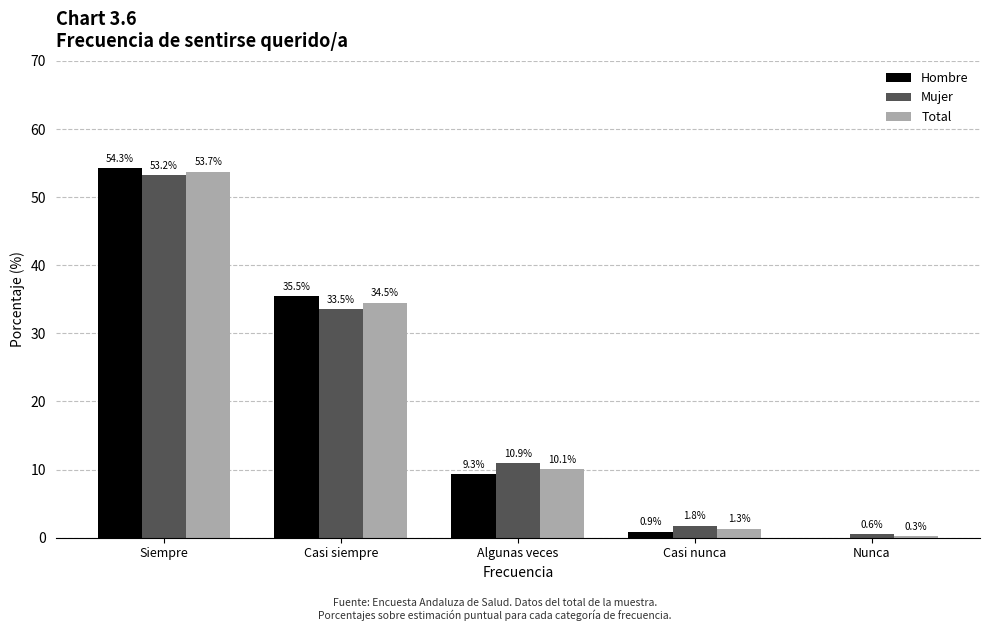

What are all the series names shown in the legend?

Hombre, Mujer, Total